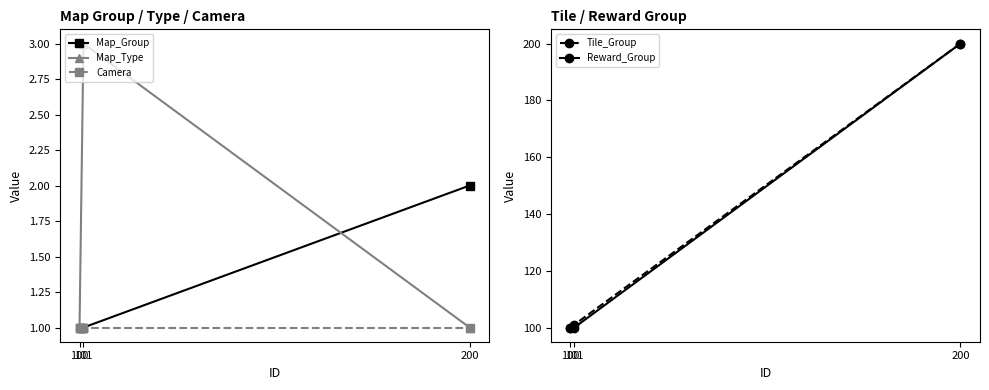

What is the average value of the Map_Group series?

1